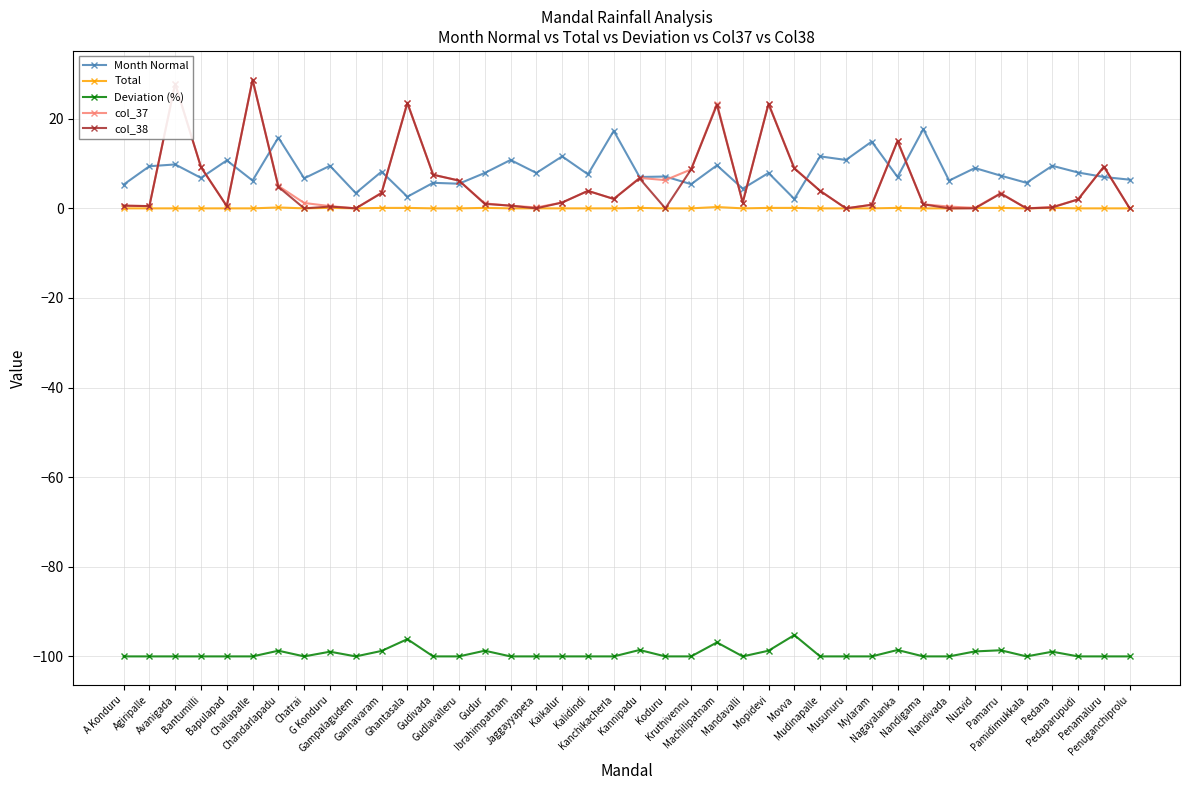

True or false: Deviation (%) and Month Normal cross at least once.

False